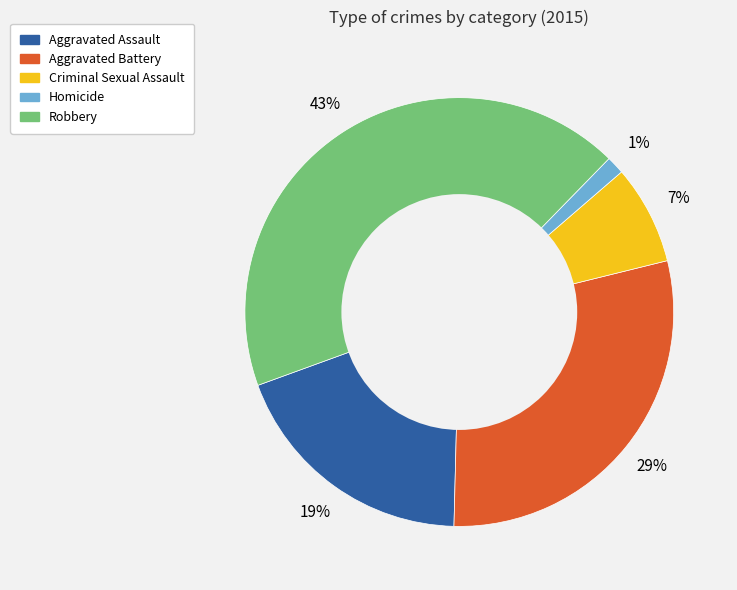

Is the sum of Aggravated Assault and Aggravated Battery greater than half?

No